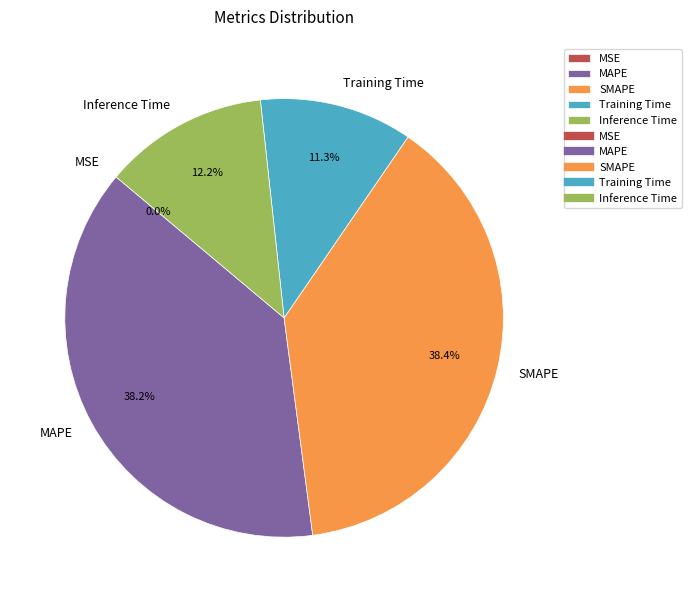

Does MAPE account for over 50% of the chart?

No